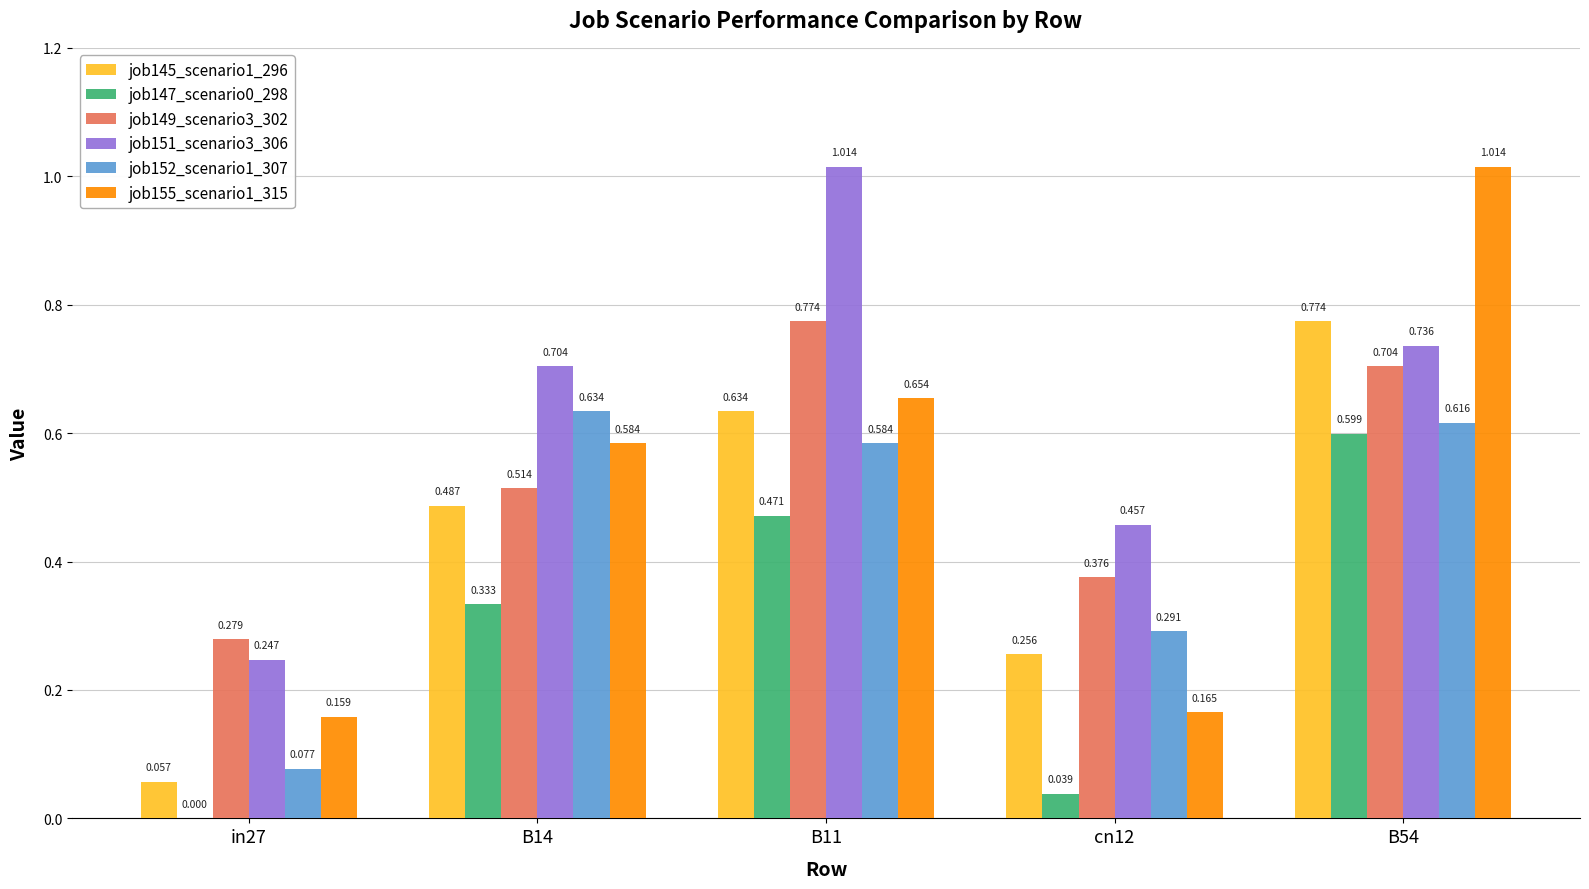

Is the value of job152_scenario1_307 at B11 greater than the value of job149_scenario3_302 at B11?

No